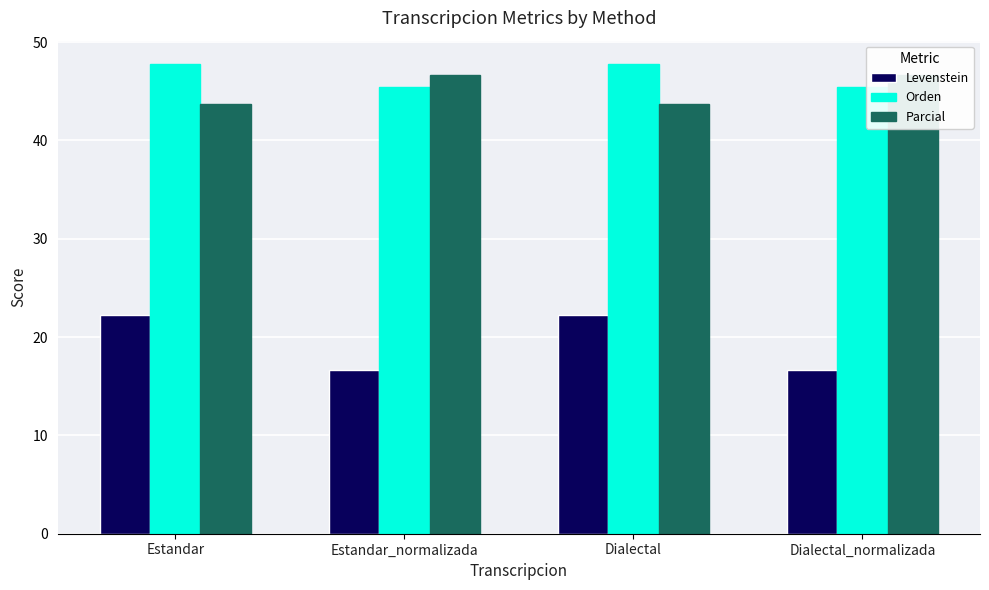

Is it true that Levenstein equals 16.7 at Dialectal_normalizada?

True